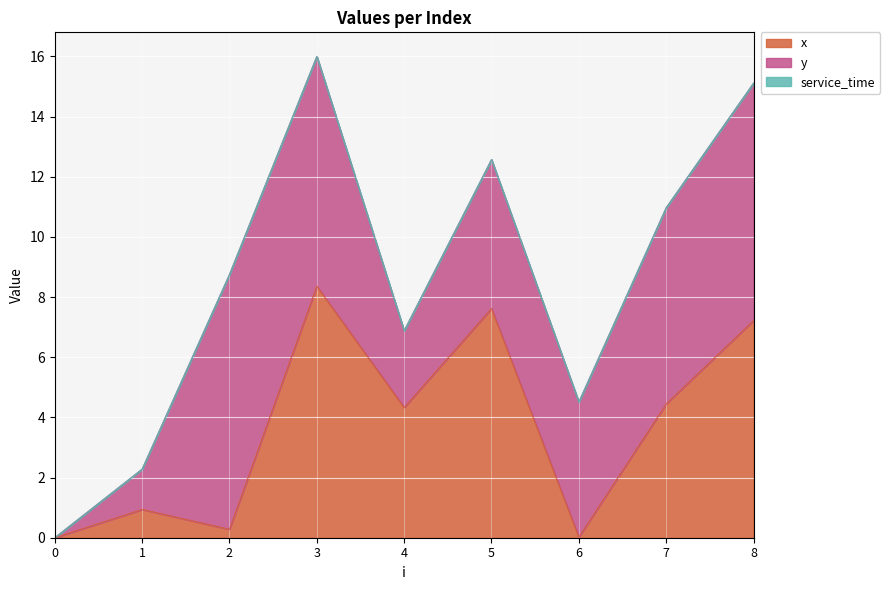

List the labels in order of y value, smallest first.

0, 1, 4, 6, 5, 7, 3, 8, 2